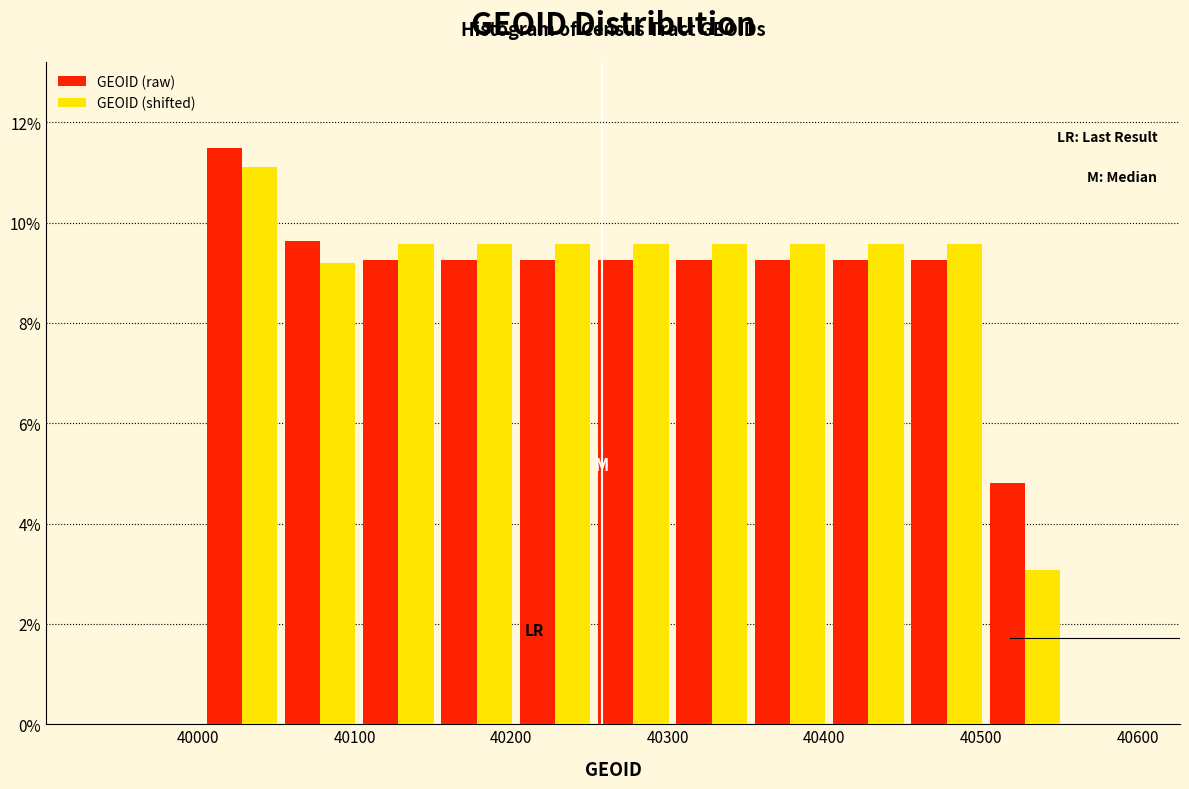

Reading left to right, list every range on the x-axis with the height of the bar of each series over it. Neither the bar edges nor the heights are printed on the chart, so give them approximately, as read against the axes.

40003 to 40053: GEOID (raw)=11.4	GEOID (shifted)=11.2
40053 to 40103: GEOID (raw)=9.6	GEOID (shifted)=9.2
40103 to 40153: GEOID (raw)=9.2	GEOID (shifted)=9.6
40153 to 40203: GEOID (raw)=9.2	GEOID (shifted)=9.6
40203 to 40253: GEOID (raw)=9.2	GEOID (shifted)=9.6
40253 to 40303: GEOID (raw)=9.2	GEOID (shifted)=9.6
40303 to 40353: GEOID (raw)=9.2	GEOID (shifted)=9.6
40353 to 40403: GEOID (raw)=9.2	GEOID (shifted)=9.6
40403 to 40453: GEOID (raw)=9.2	GEOID (shifted)=9.6
40453 to 40503: GEOID (raw)=9.2	GEOID (shifted)=9.6
40503 to 40553: GEOID (raw)=4.8	GEOID (shifted)=3.0